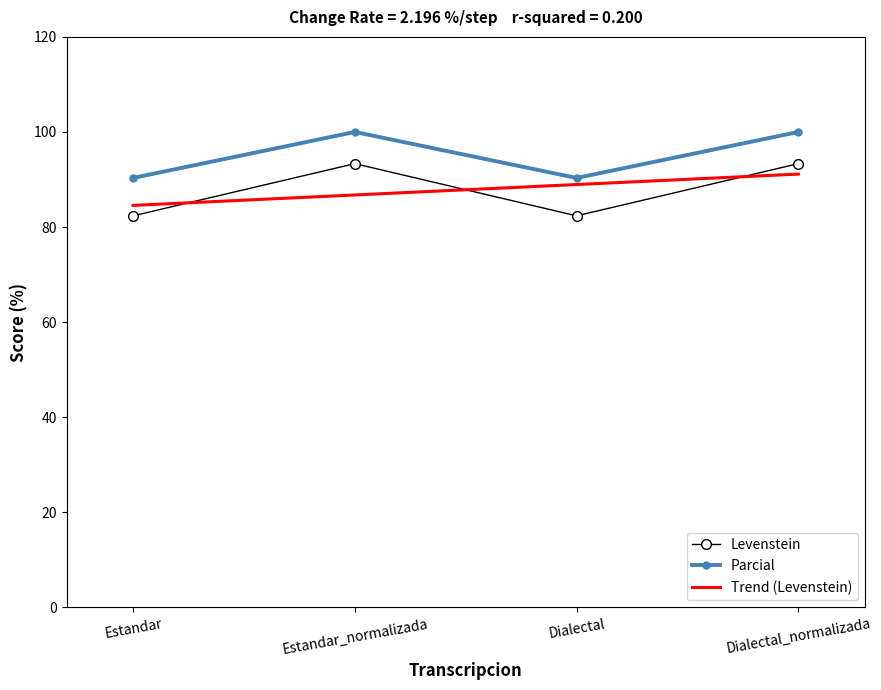

What is the greatest value displayed?

100.0